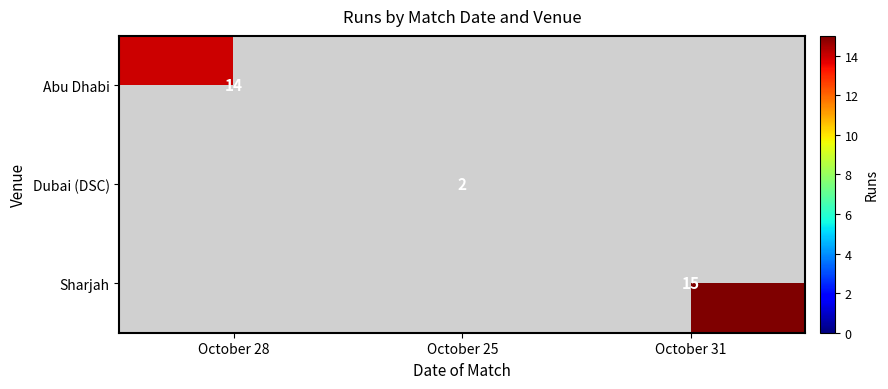

True or false: Dubai (DSC) has a value of 2 at October 25.

True